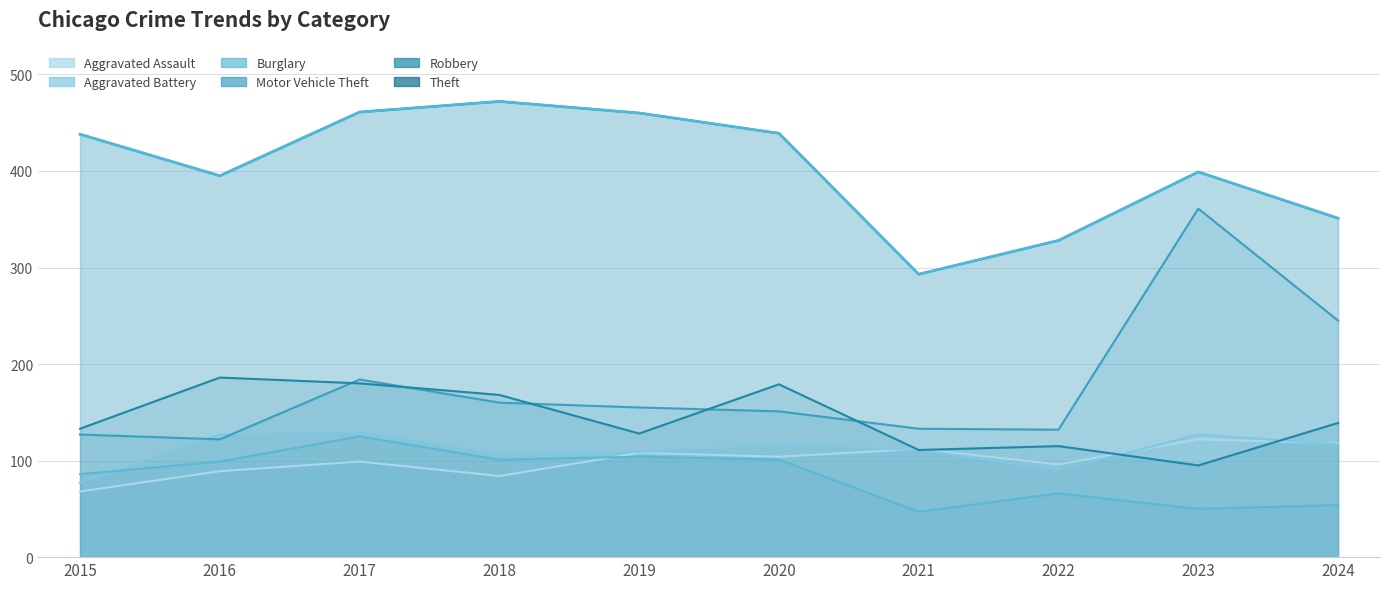

At which category is the sum across all series the highest?

2017